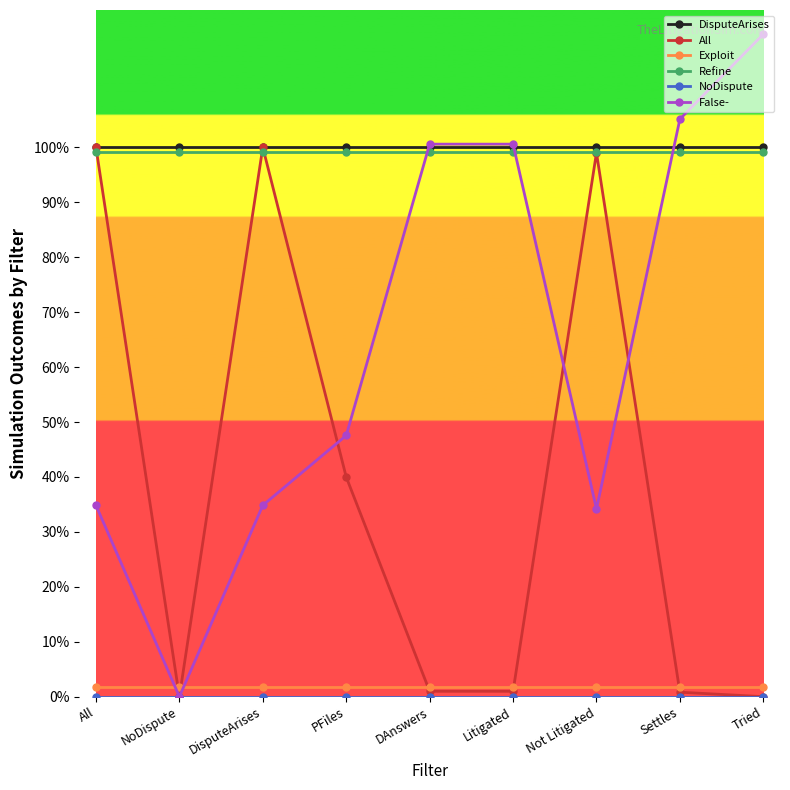

What is the value of the DisputeArises point at the 1st from the left?

1.0